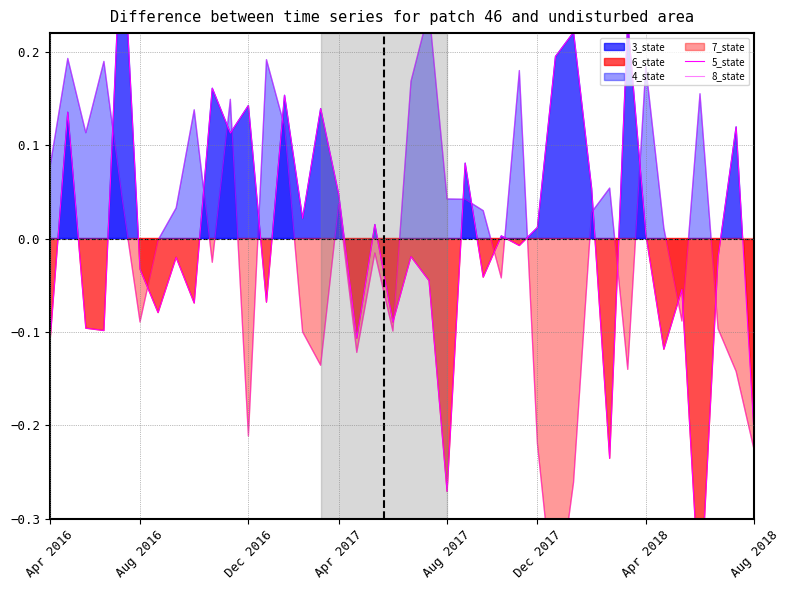

How many interior local peaks does the 8_state series have?

12